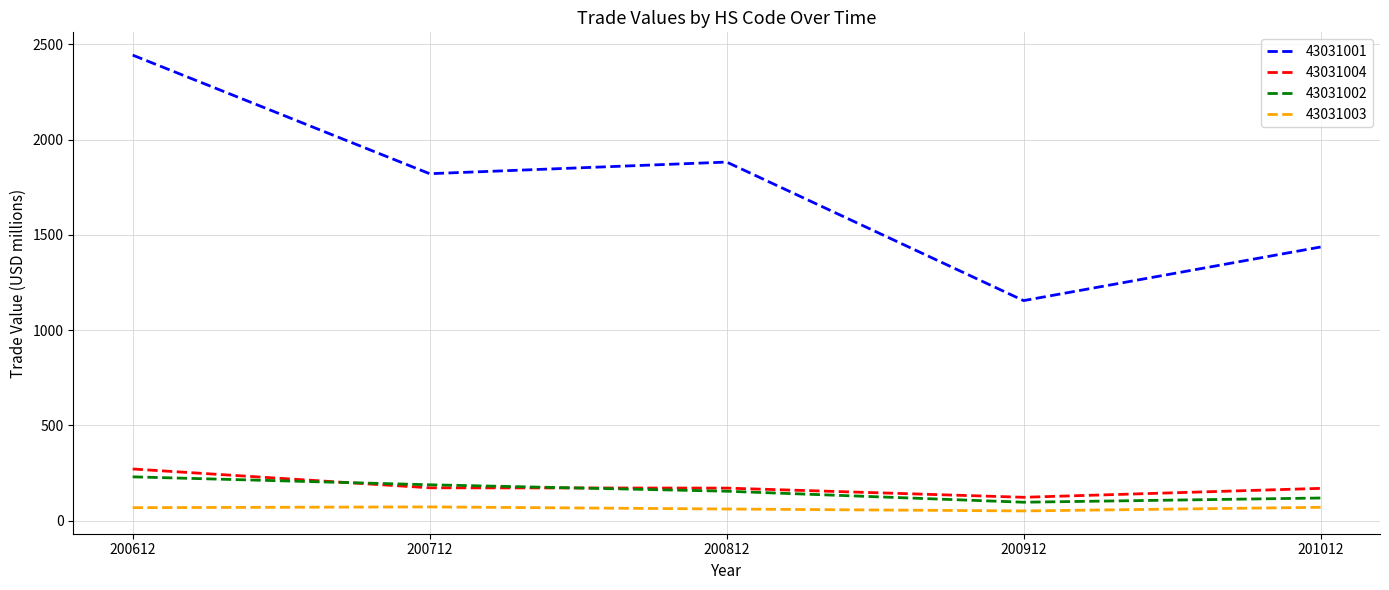

What is the difference between the 43031004 values at 200812 and 200712?

1.6